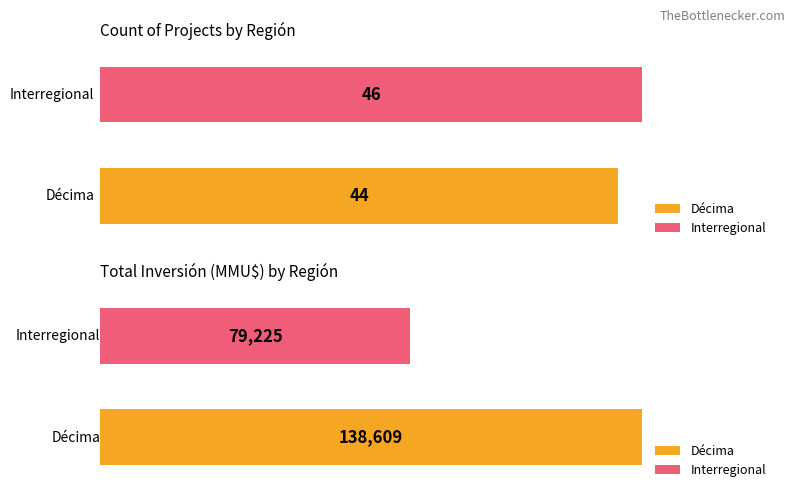

What position from the left is Interregional?

2